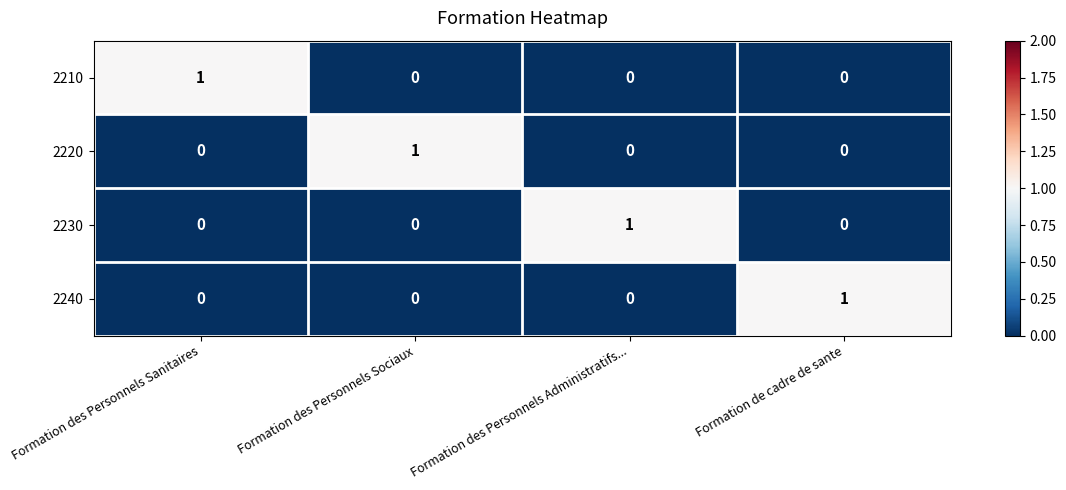

At how many categories does at least one series exceed 0?

4